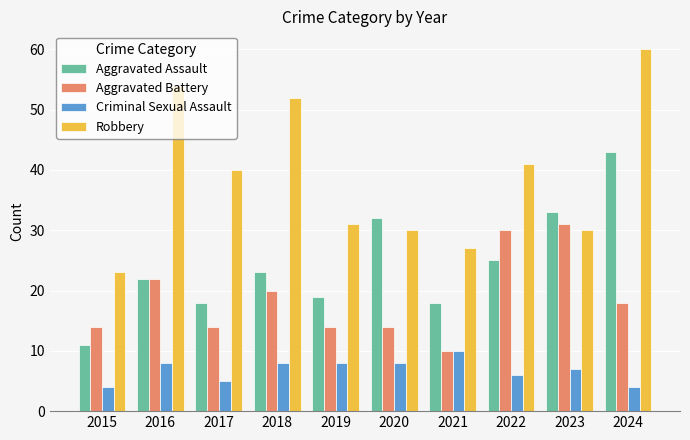

How many bars are there in total?

40